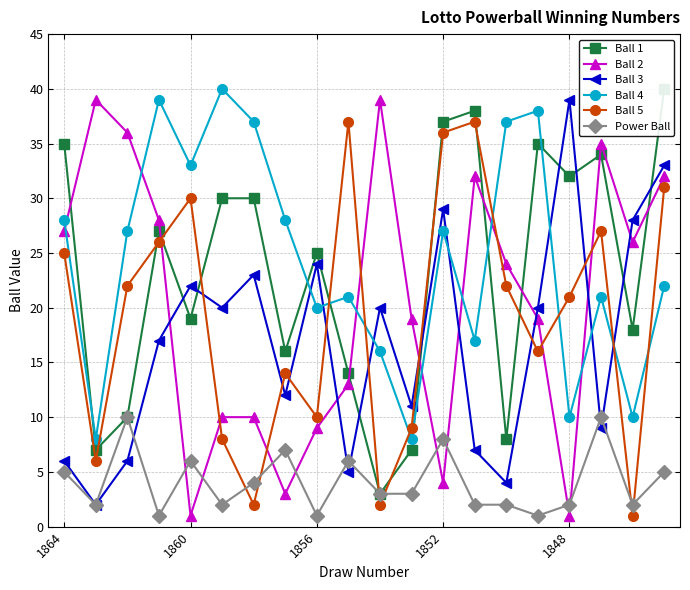

What is the total value across all series at 11?

57